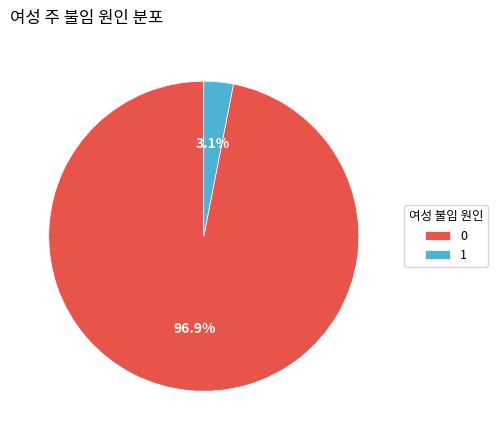

How many segments does this pie chart have?

2